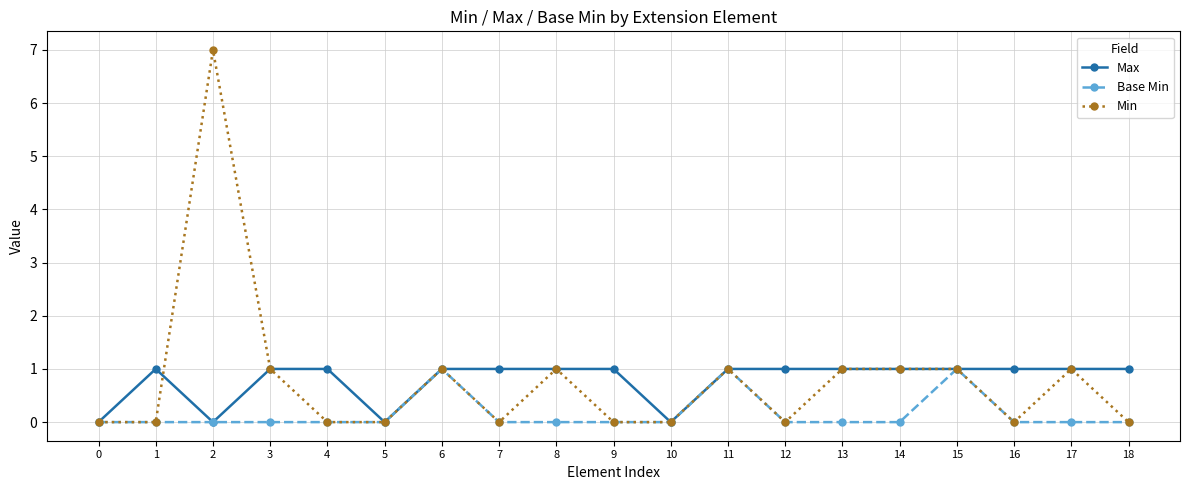

What is the value of the Min point at the 18th from the left?

1